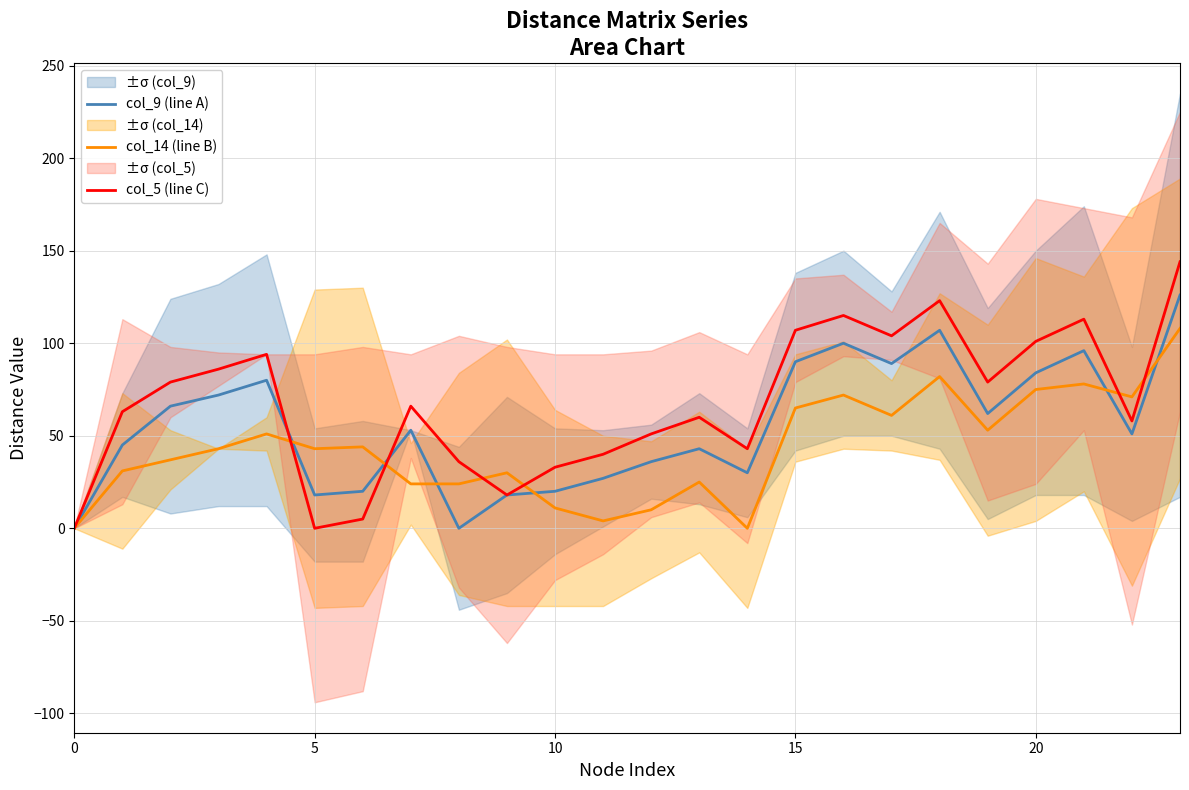

True or false: col_9 (line A) has a value of 62 at 19.

True